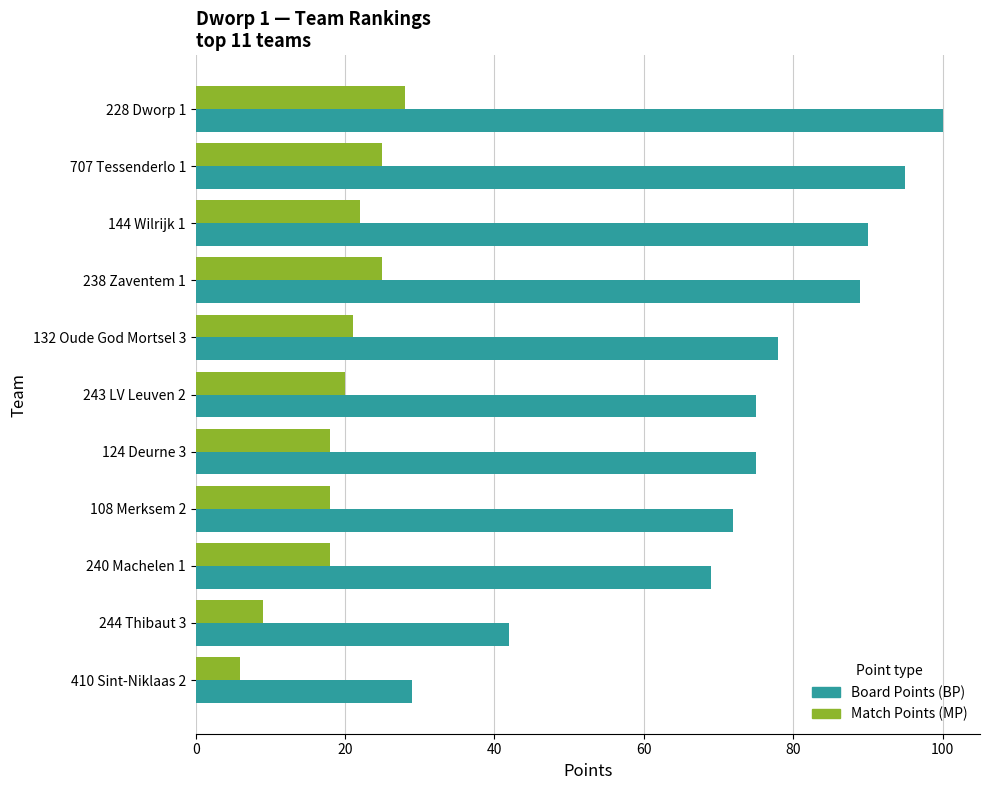

List the series in order of their peak value, highest first.

Board Points (BP), Match Points (MP)